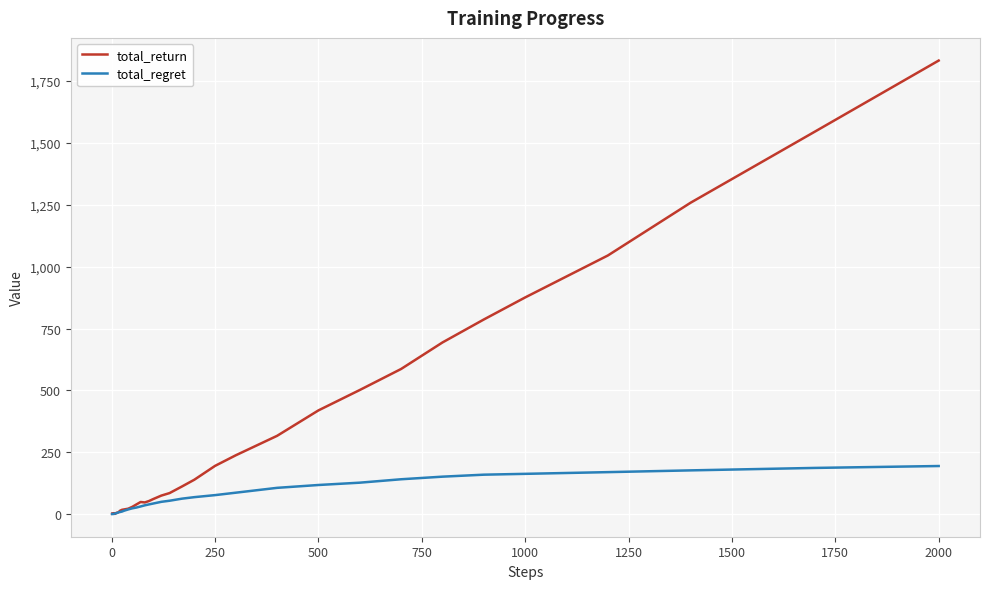

How many values in the total_regret series exceed 35?

20